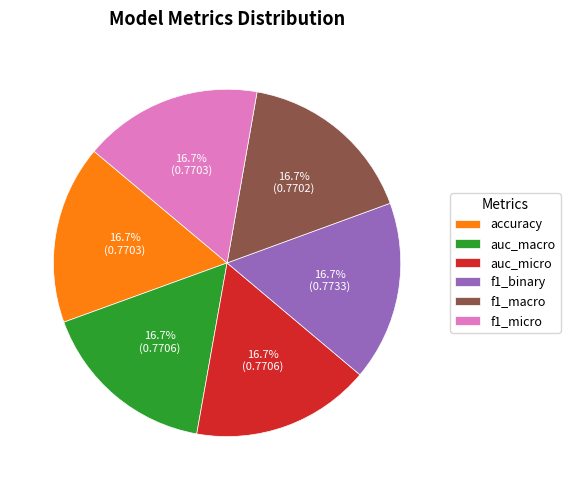

What percentage is the auc_macro slice, to the nearest percent?

17%